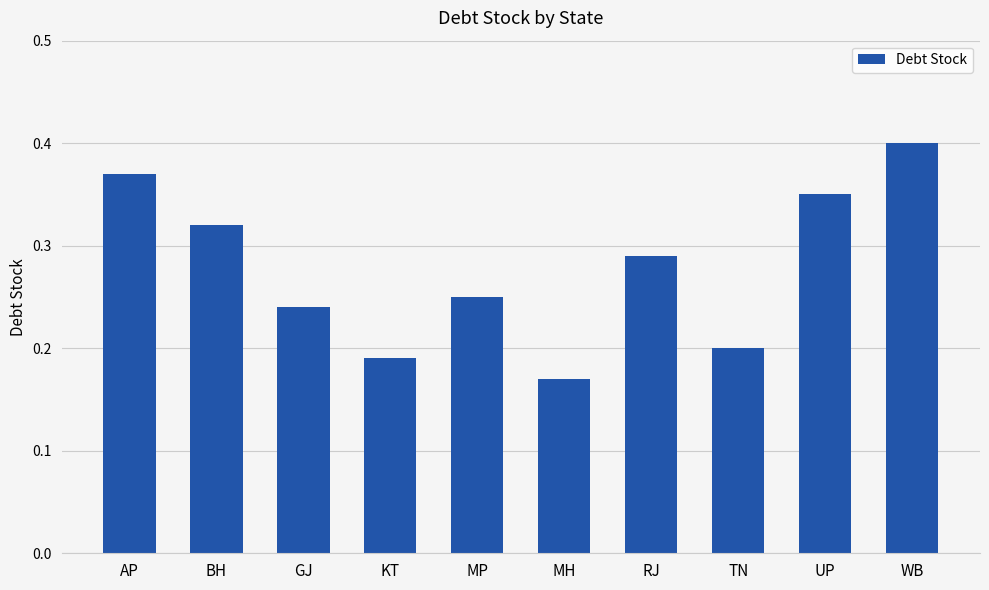

Rank the categories by value from lowest to highest.

MH, KT, TN, GJ, MP, RJ, BH, UP, AP, WB